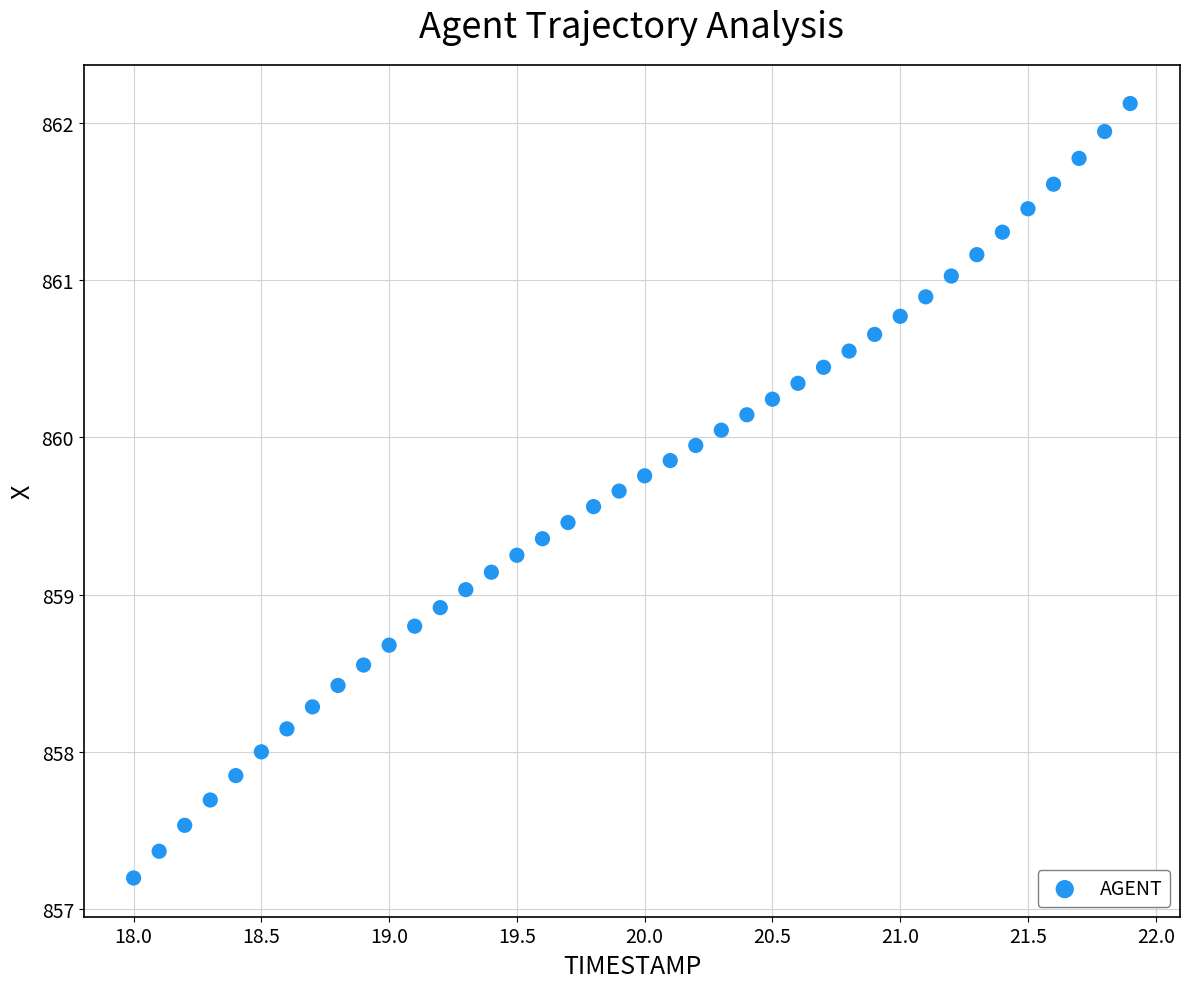

What is the range of Y values (max minus min)?

4.9